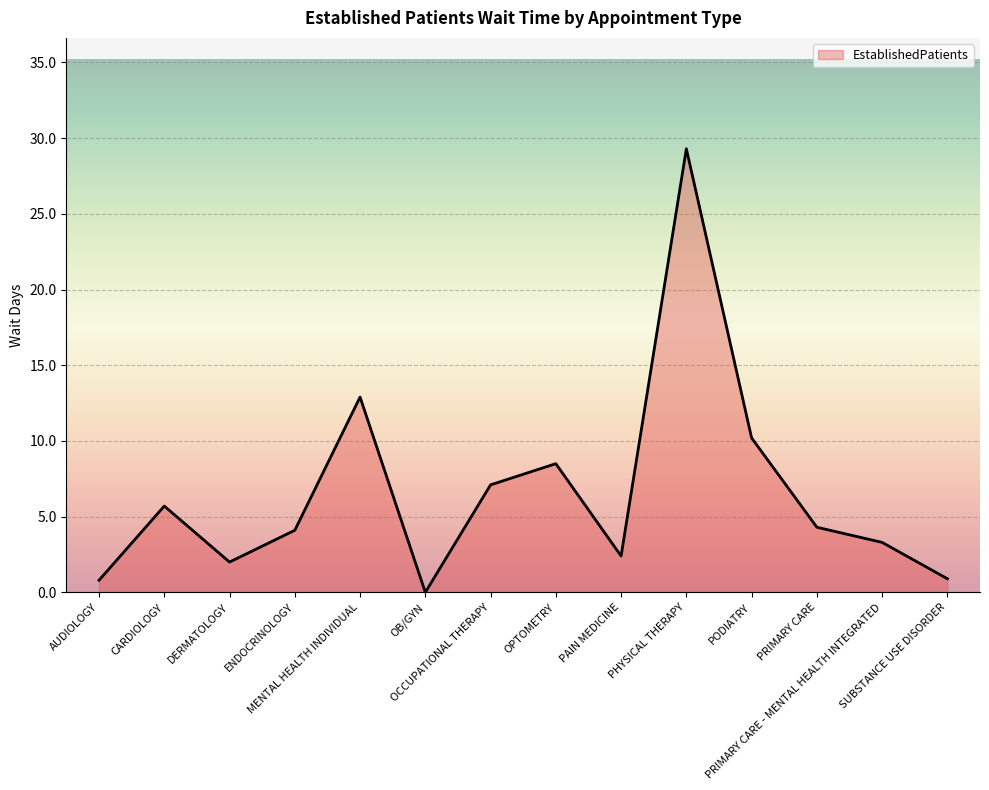

What is the greatest value displayed?

29.3